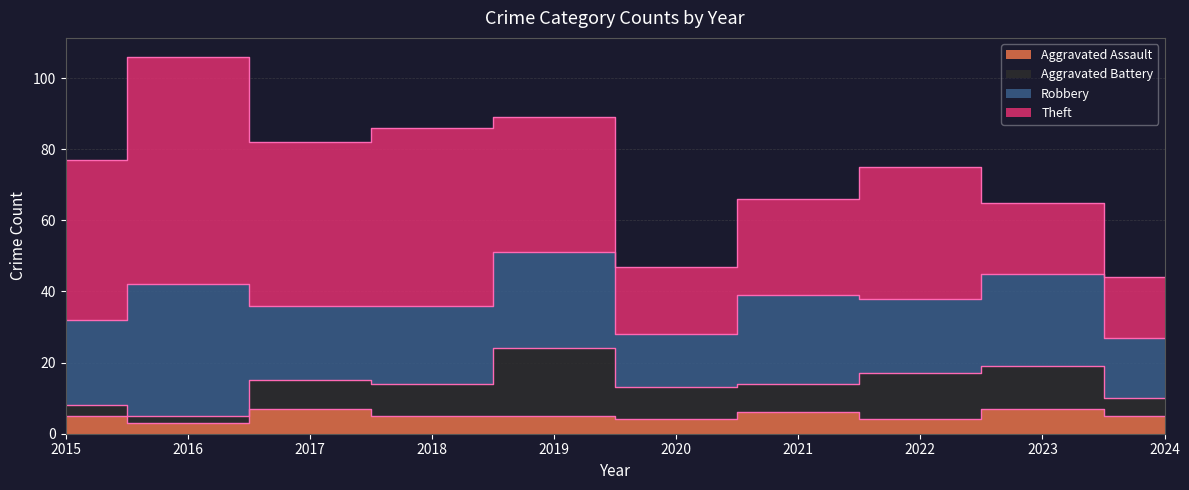

What are all the series names shown in the legend?

Aggravated Assault, Aggravated Battery, Robbery, Theft